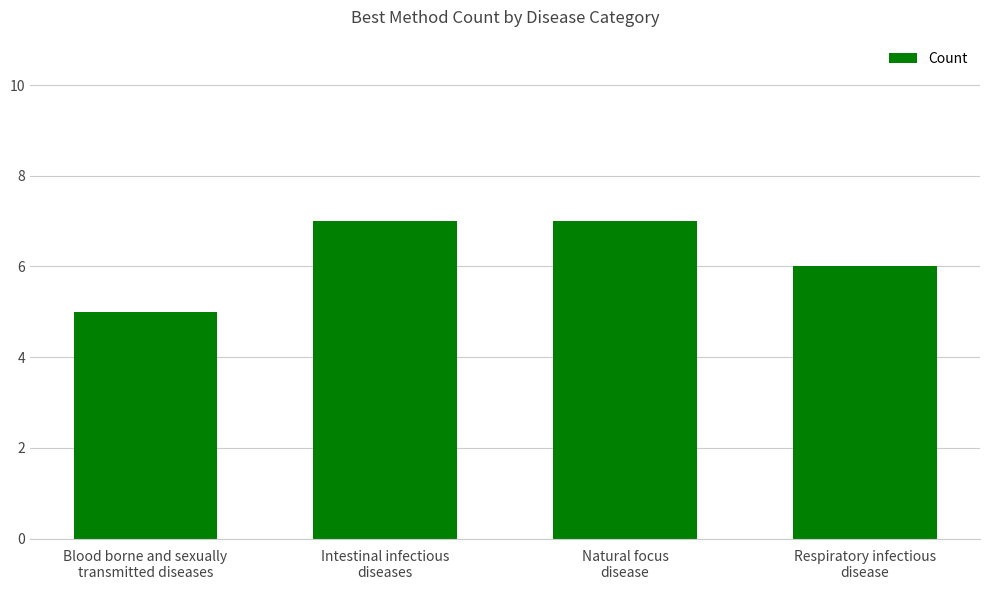

What is the sum of the values at Blood borne and sexually
transmitted diseases and Intestinal infectious
diseases?

12